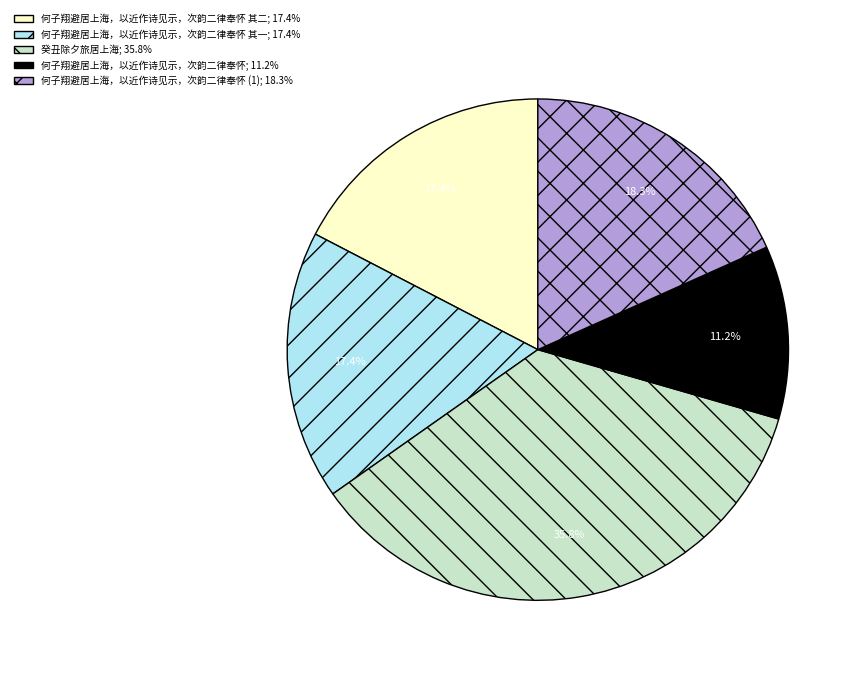

Count the number of slices in the pie.

5